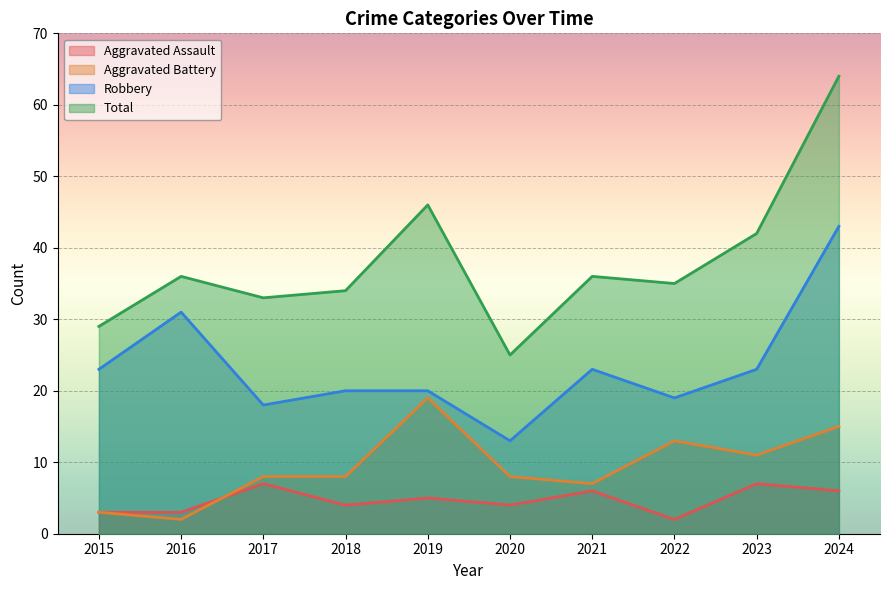

At which label is Aggravated Assault closest to 4?

2018